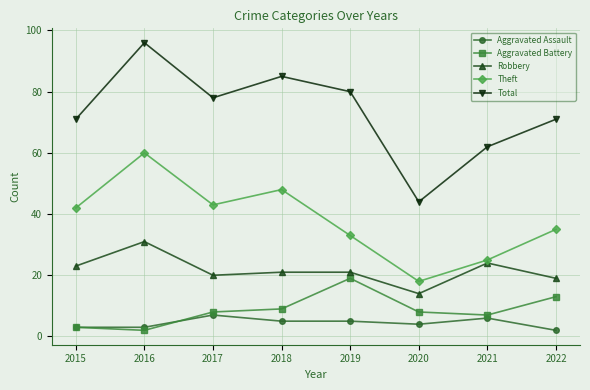

How many interior local valleys does the Theft series have?

2